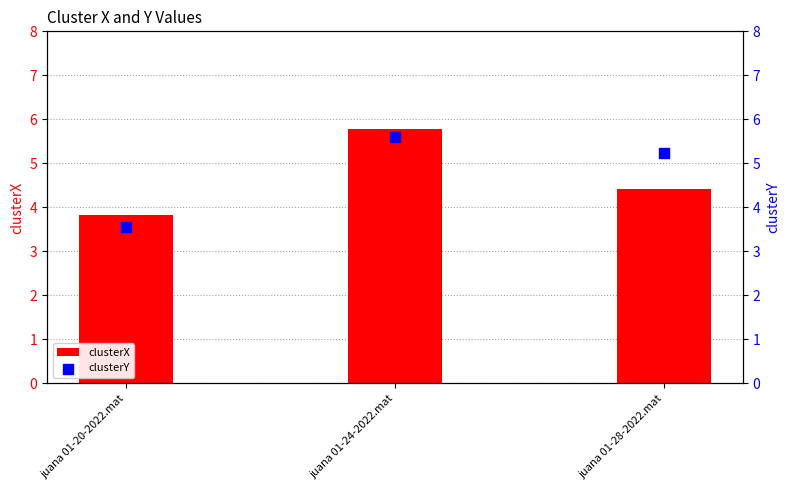

Which series has the largest total across all categories?

clusterY